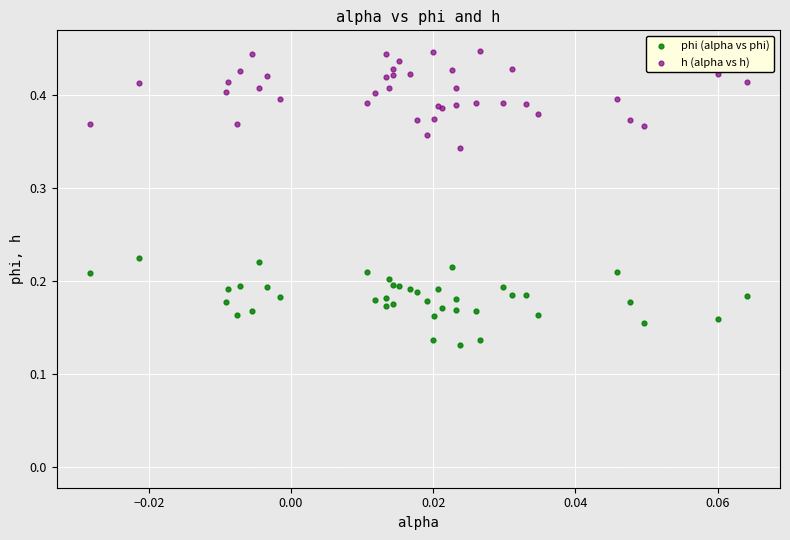

Which series reaches the maximum Y coordinate?

h (alpha vs h)